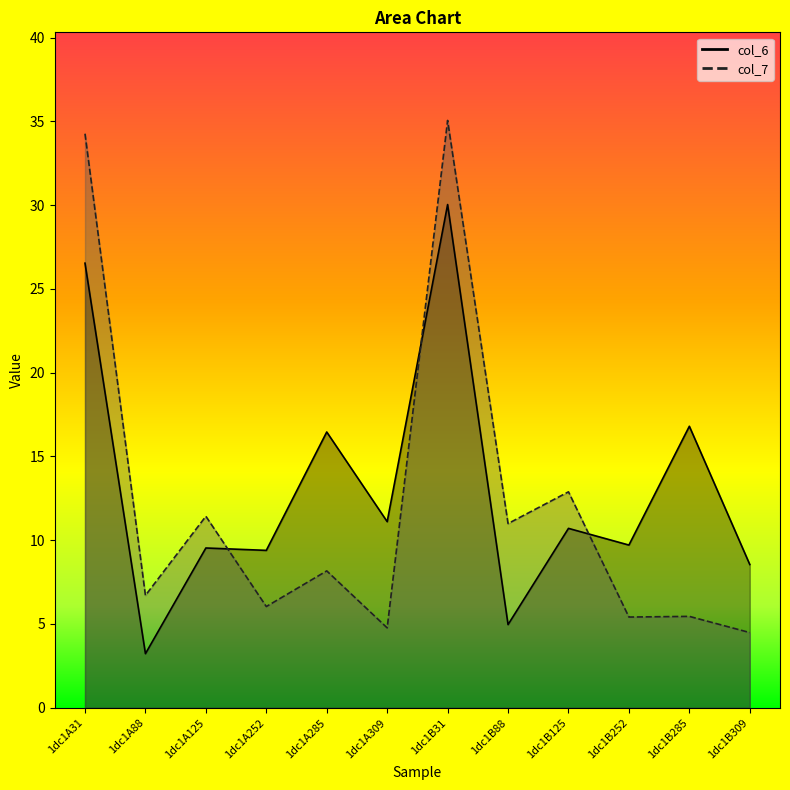

At how many categories does at least one series exceed 28?

2